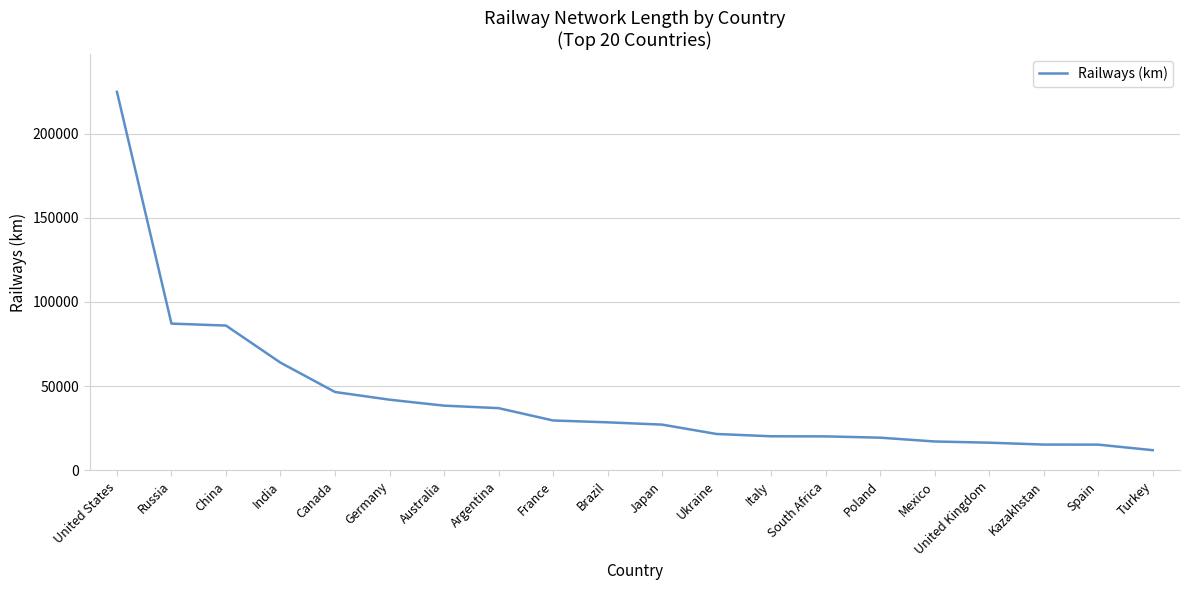

What value does the data have at France, to the nearest 50?

29650